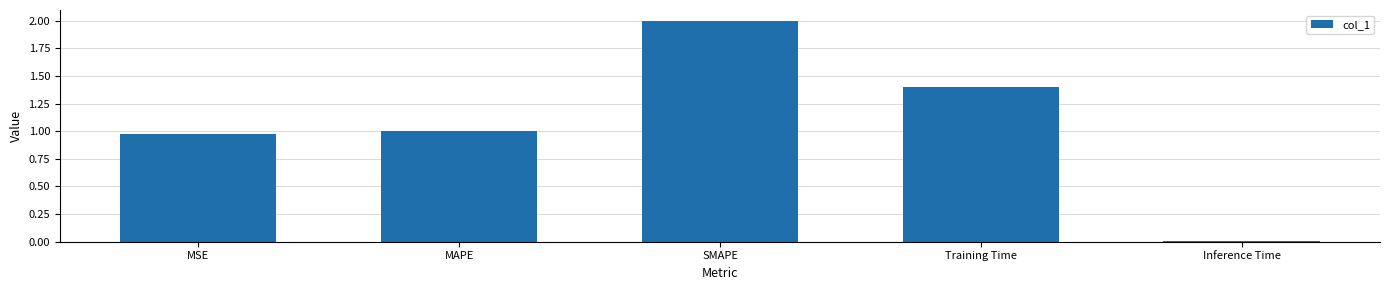

Is it true that the value at MAPE is 1.8?

False